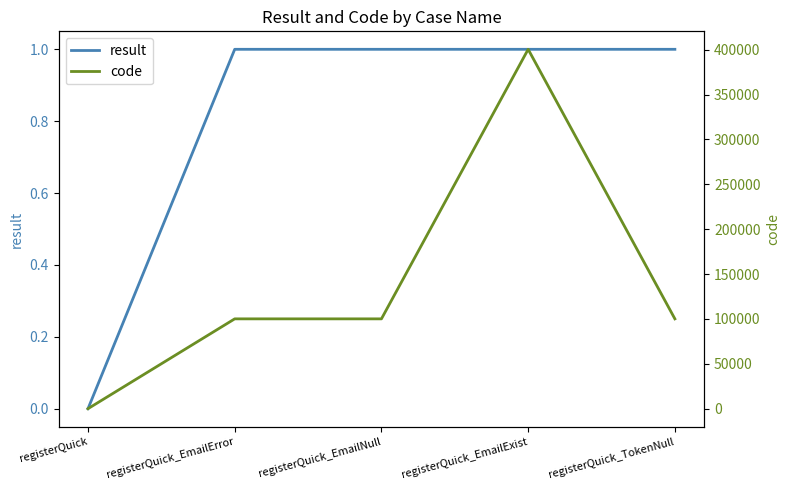

True or false: result and code intersect in this chart.

False